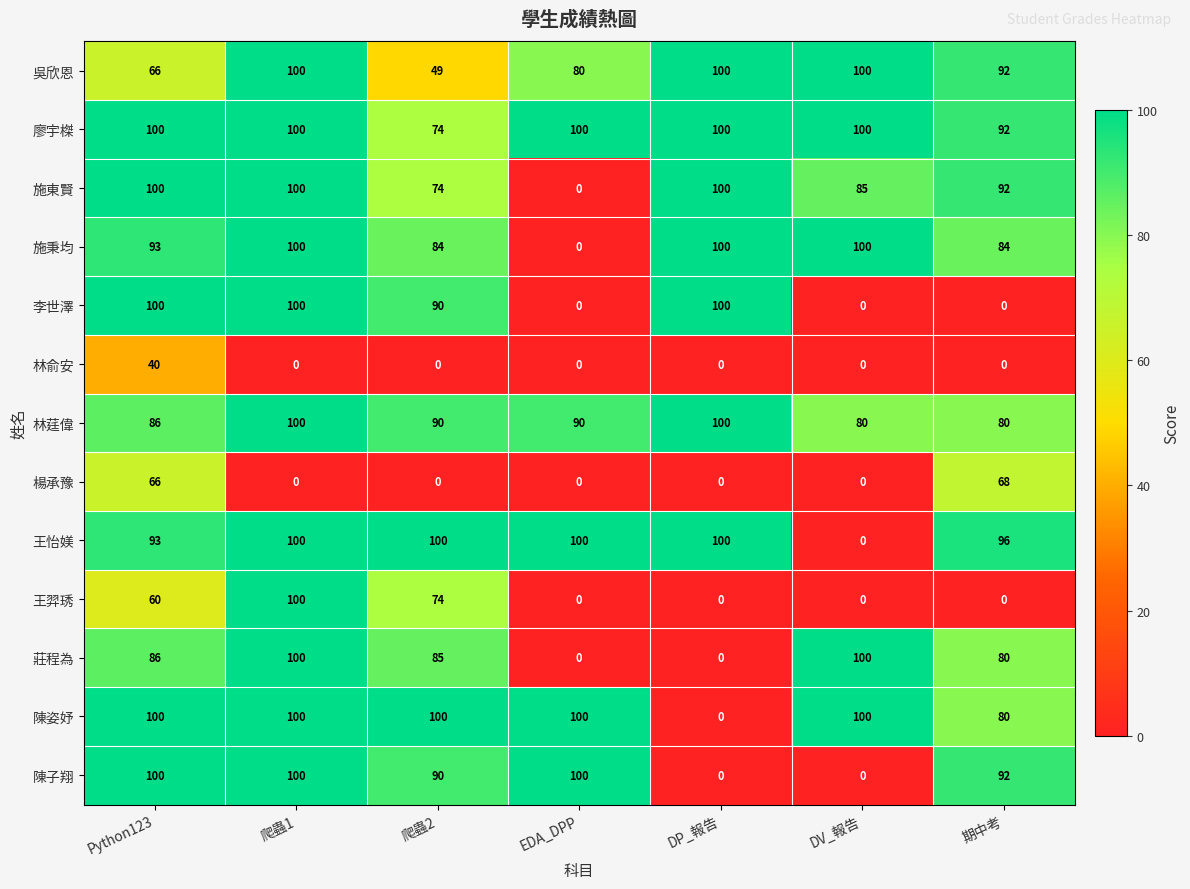

At how many categories does at least one series exceed 71?

7